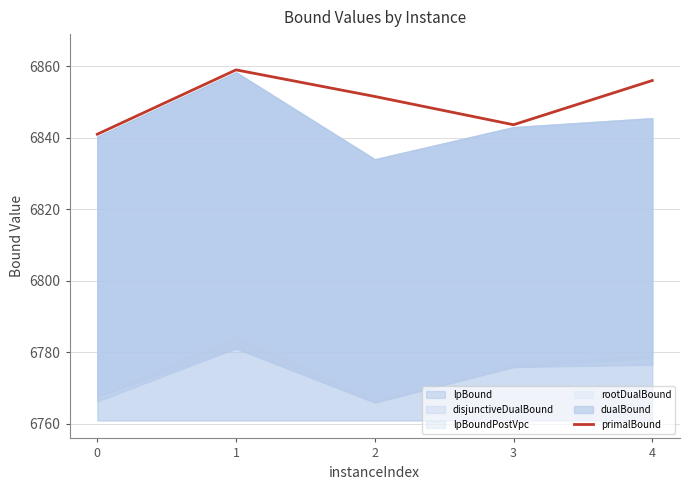

List the labels in order of value, largest first.

1, 4, 2, 3, 0